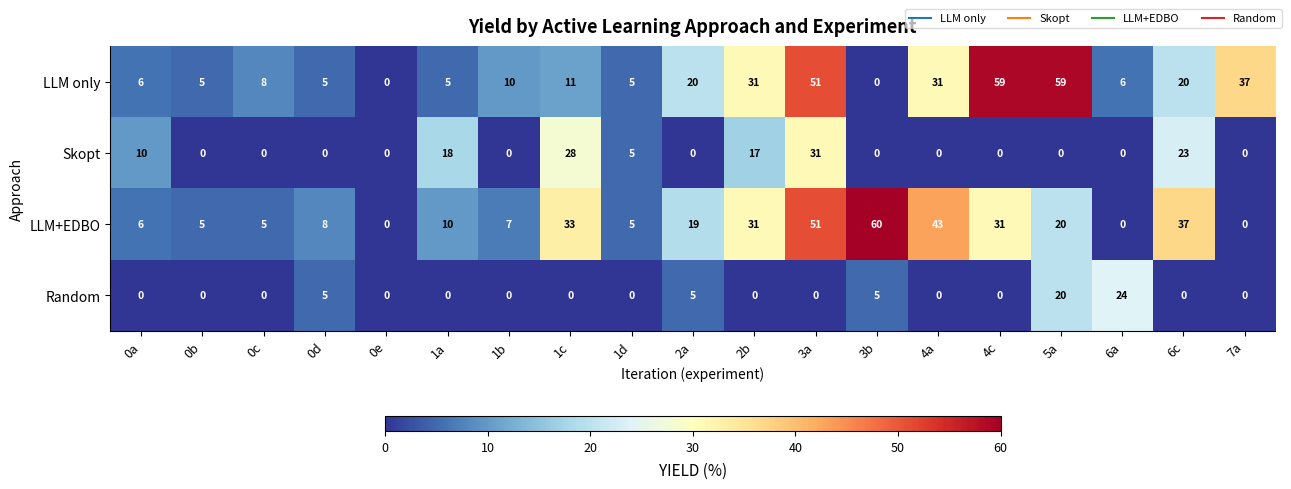

How many Random values are between 0 and 5?

17